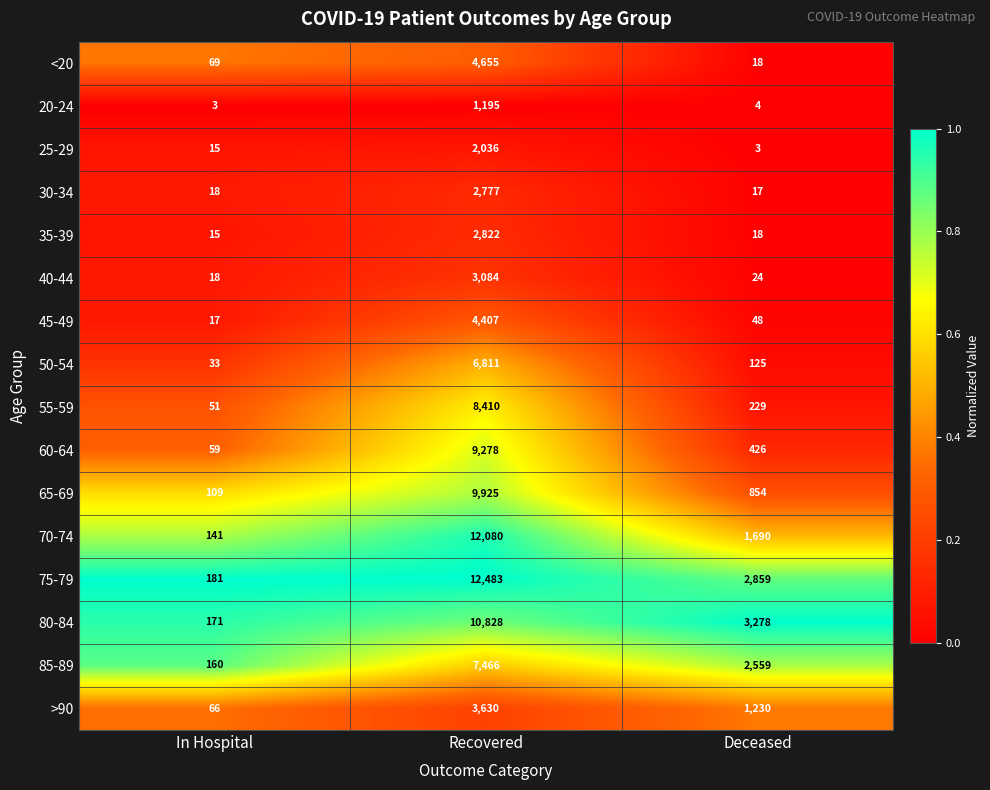

Between Recovered and Deceased, which series saw the biggest shift?

70-74